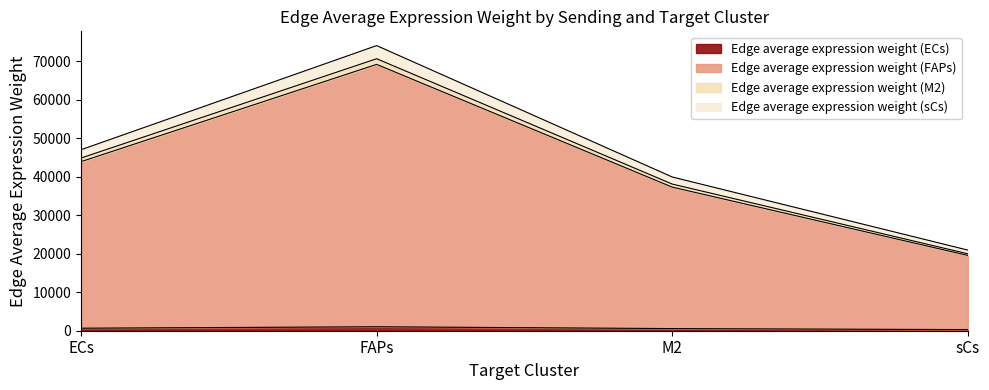

What is the spread (max minus min) of values at ECs?

46339.8